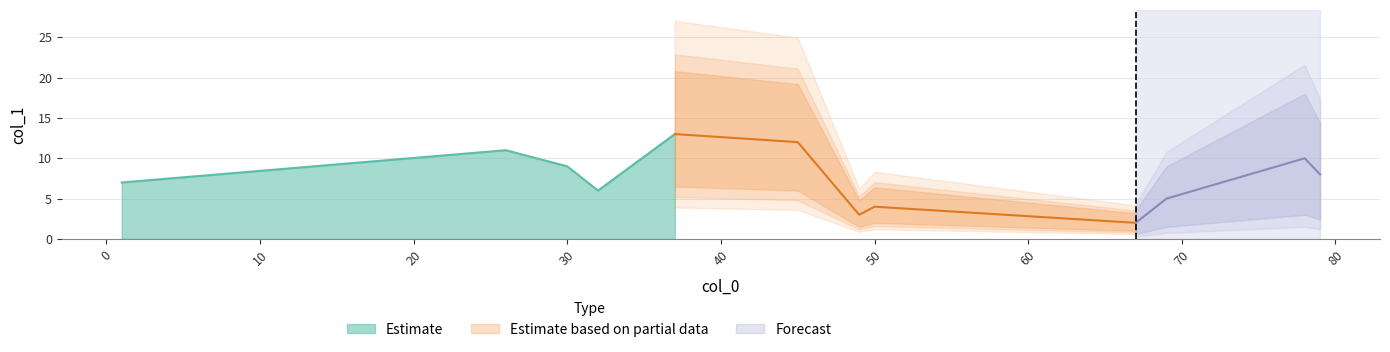

What is the difference between the maximum and minimum values?

11